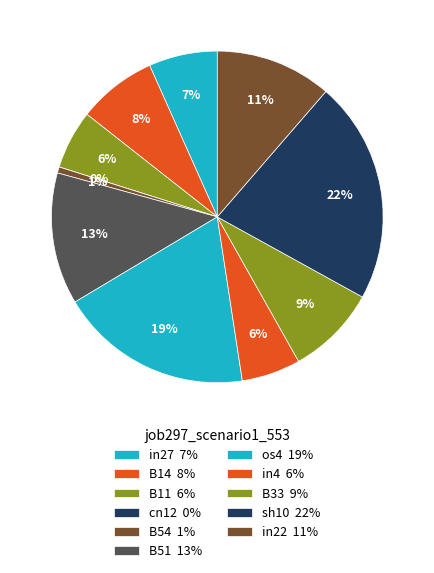

Count the number of slices in the pie.

11